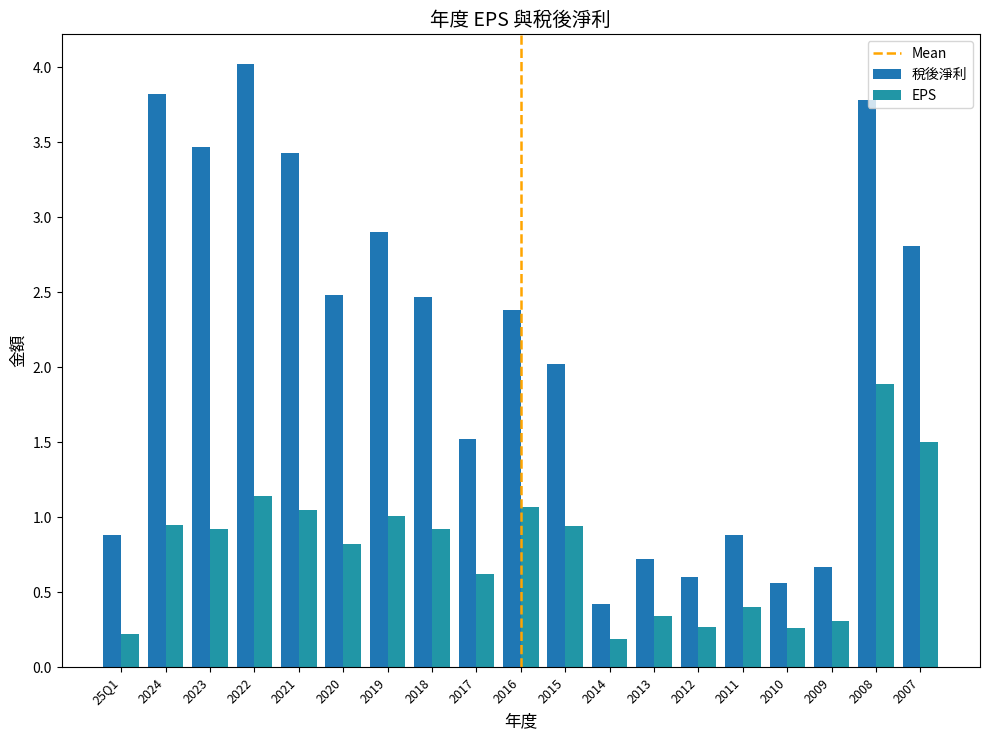

What is the label of the 7th bar from the right?

2013